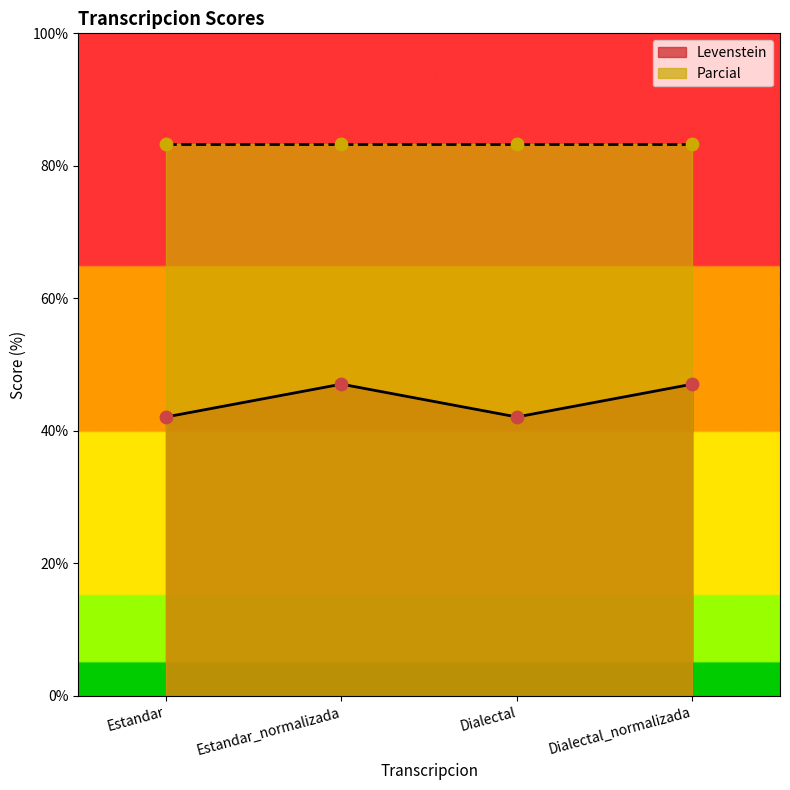

Between Estandar_normalizada and Dialectal_normalizada, which is larger?

Estandar_normalizada